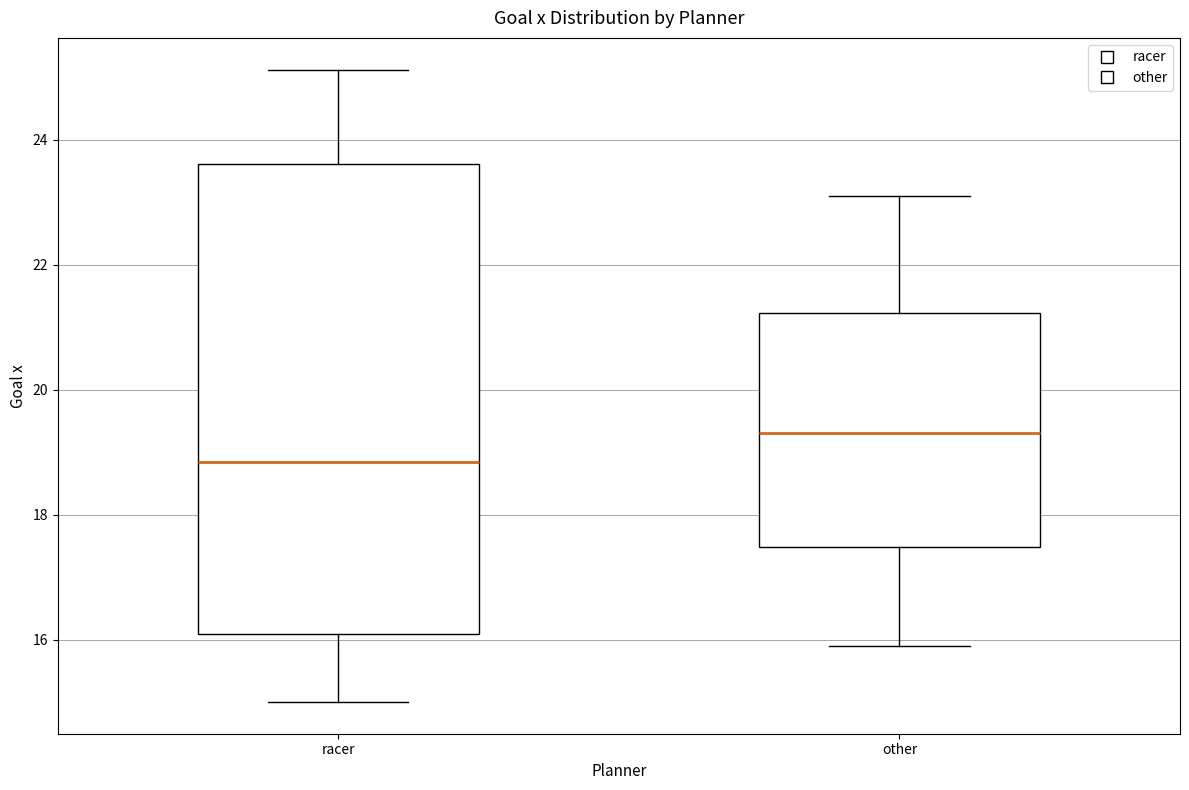

Where does the upper whisker of the box for other end on the y-axis? The values are not printed on the chart, so give them approximately, as read against the axis.

23.2